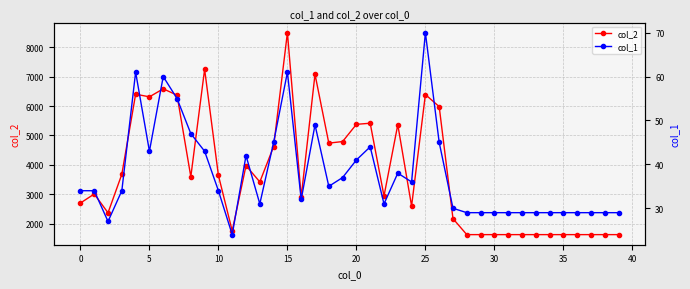

Reading left to right, what are all the values shown in this chart?

col_2: 2699	3006	2367	3678	6403	6314	6586	6372	3594	7250	3640	1752	3972	3418	4620	8498	2904	7081	4738	4792	5378	5415	2937	5365	2596	6391	5981	2168	1624	1624	1624	1624	1624	1624	1624	1624	1624	1624	1624	1624
col_1: 34	34	27	34	61	43	60	55	47	43	34	24	42	31	45	61	32	49	35	37	41	44	31	38	36	70	45	30	29	29	29	29	29	29	29	29	29	29	29	29